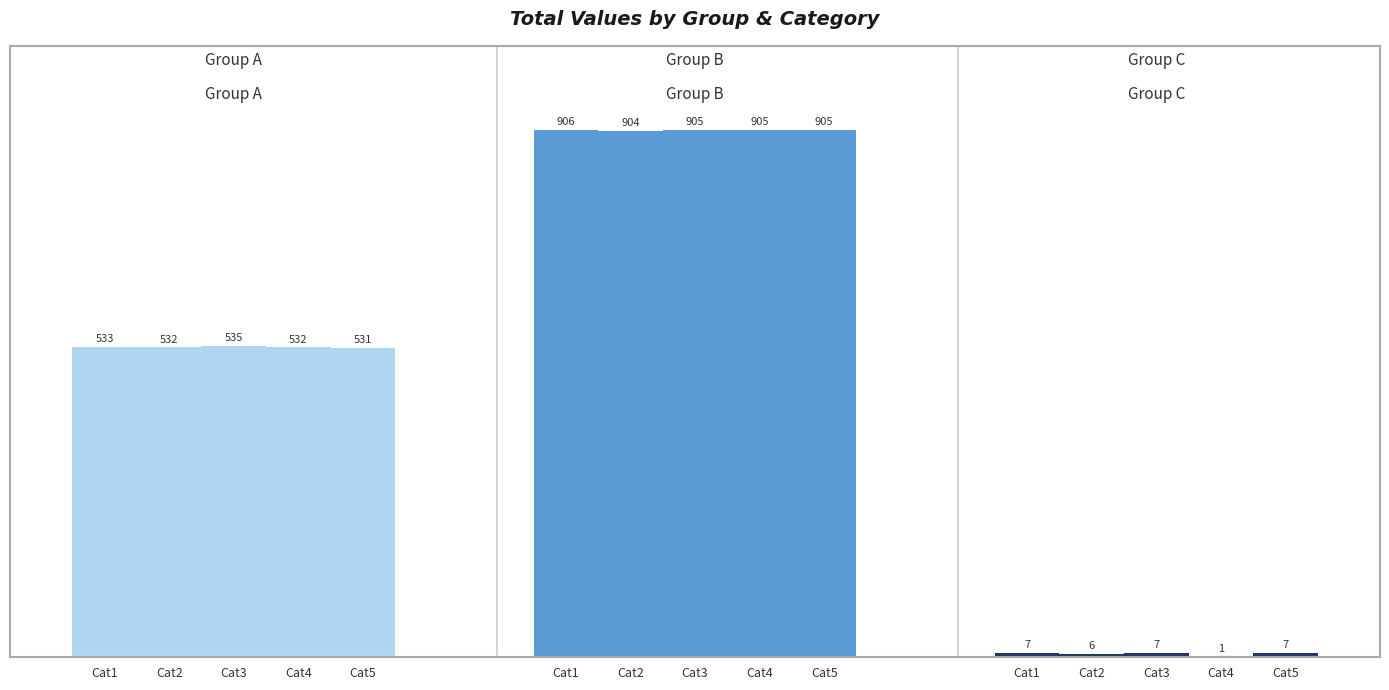

Reading left to right, transcribe all the data shown in this chart.

Group A: 533	532	535	532	531
Group B: 906	904	905	905	905
Group C: 7	6	7	1	7